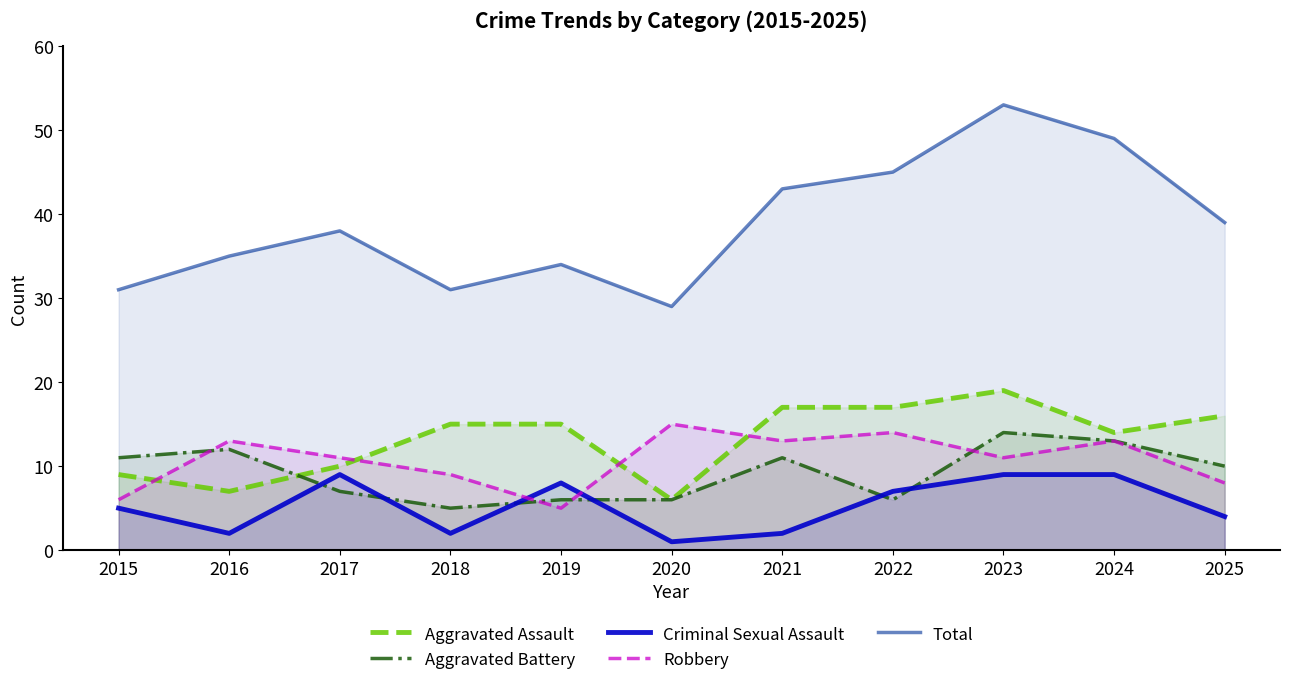

What is the total value across all series at 2024?

98